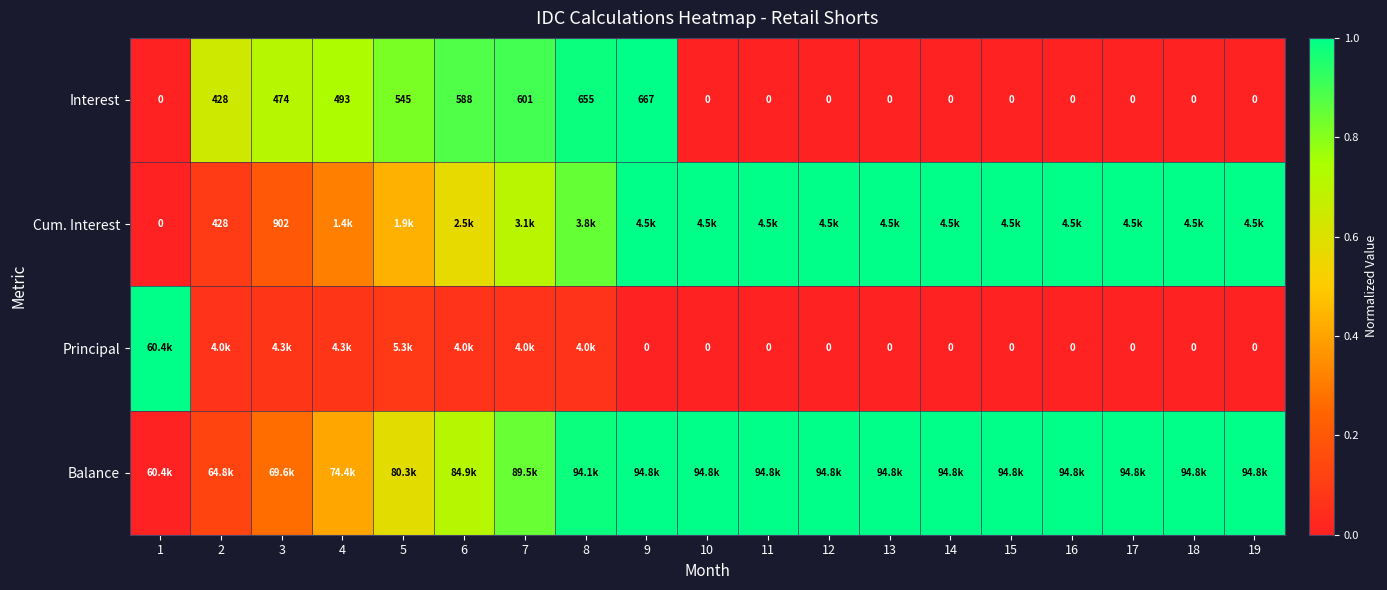

Rank the series at 18 from lowest to highest value.

Interest, Principal, Cum. Interest, Balance